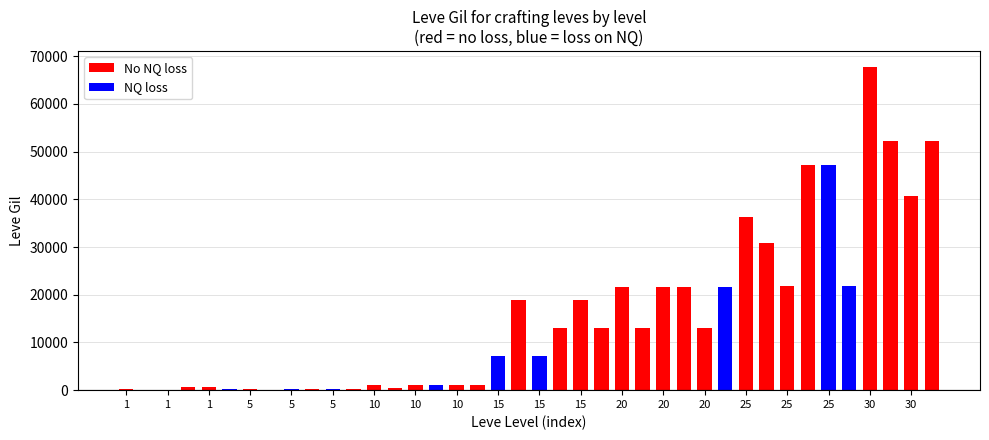

What is the maximum value shown in the chart?

67730